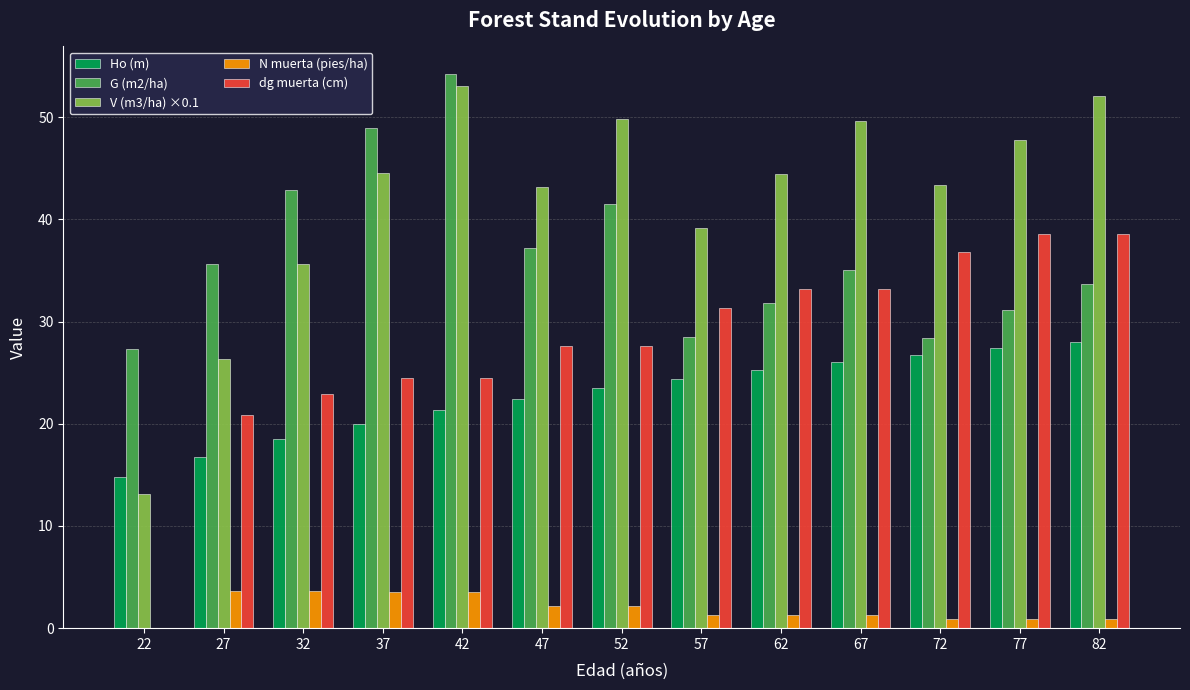

Which series has the largest total across all categories?

V (m3/ha) ×0.1